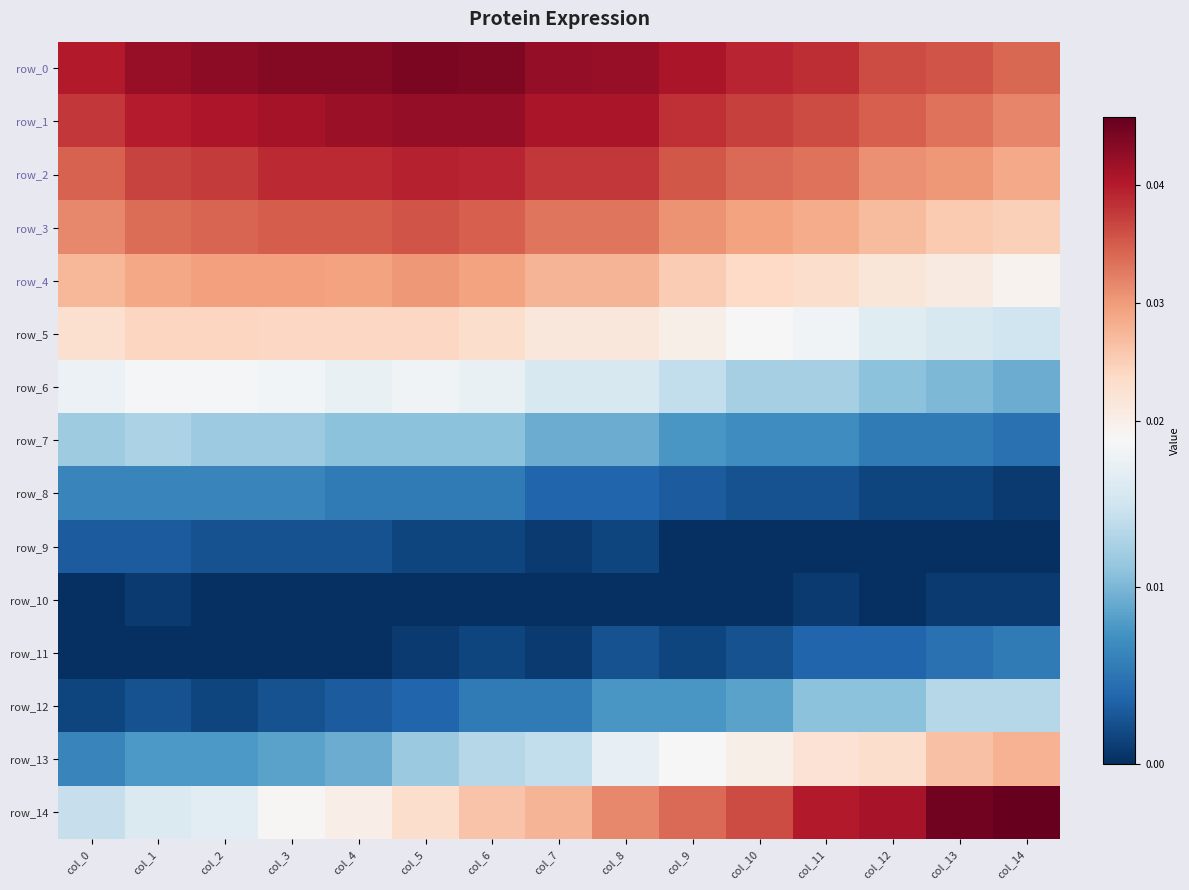

The row_3 series shows 0.0 at col_6. True or false?

True